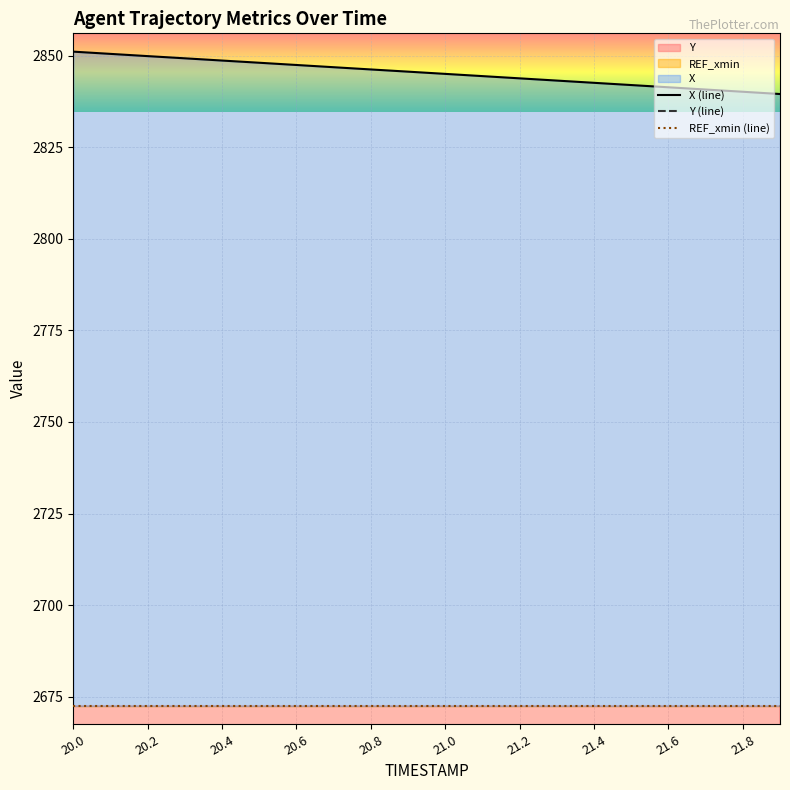

What is the minimum value for X (line)?

2839.5